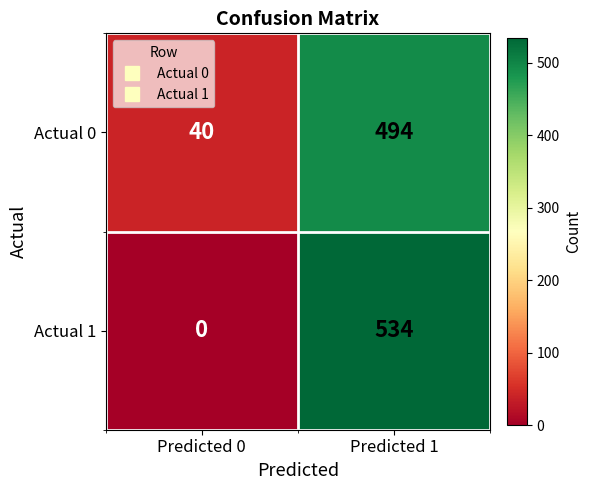

What is the greatest value displayed?

534